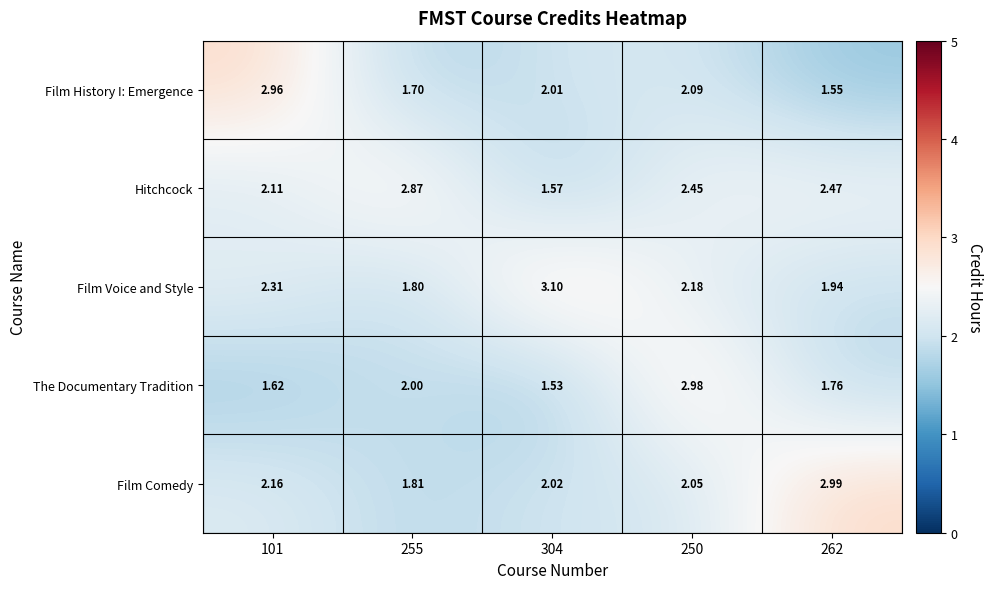

At 304, list the series in order from smallest to largest.

The Documentary Tradition, Hitchcock, Film History I: Emergence, Film Comedy, Film Voice and Style